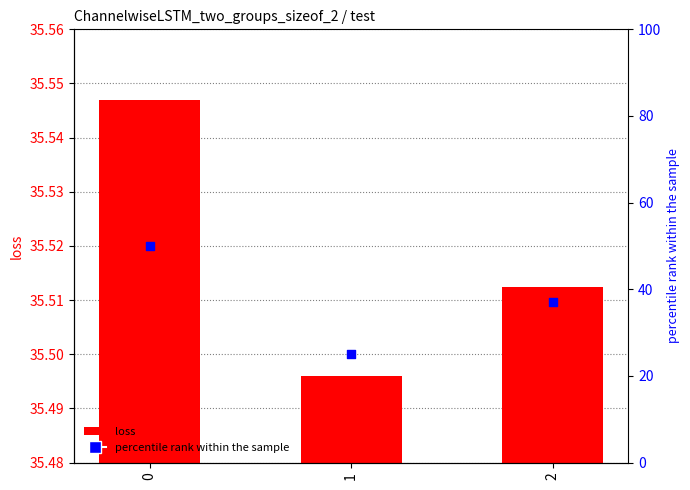

At how many categories does at least one series exceed 47?

1